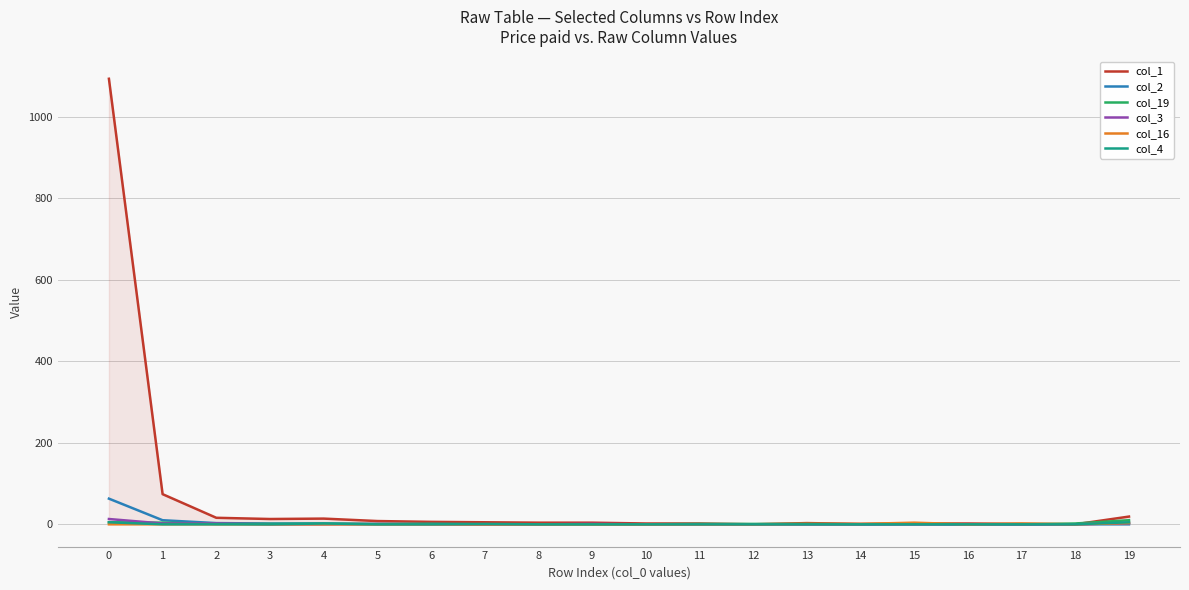

Which series has the widest spread of values?

col_1